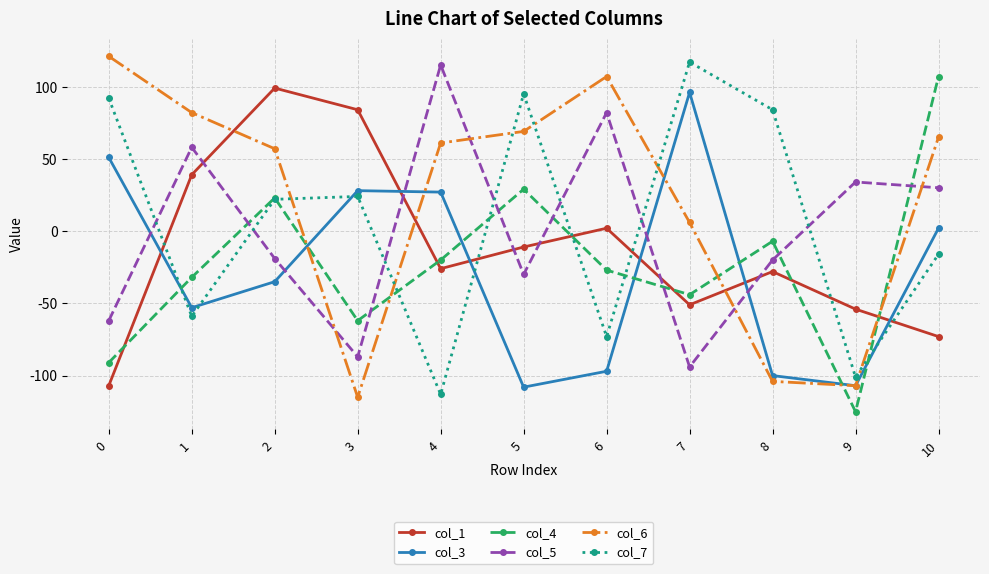

Rank the series at 3 from lowest to highest value.

col_6, col_5, col_4, col_7, col_3, col_1